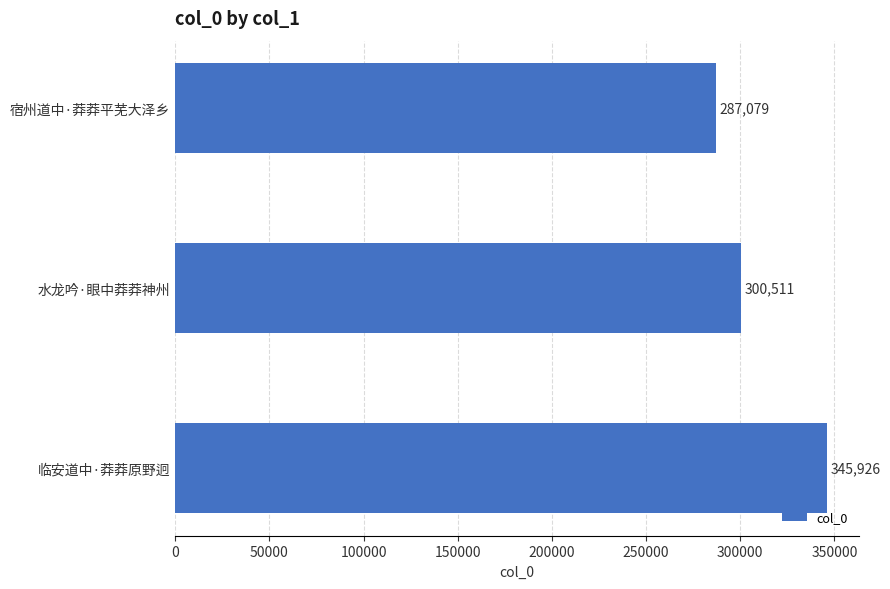

Rank the categories by value from highest to lowest.

临安道中·莽莽原野迥, 水龙吟·眼中莽莽神州, 宿州道中·莽莽平芜大泽乡